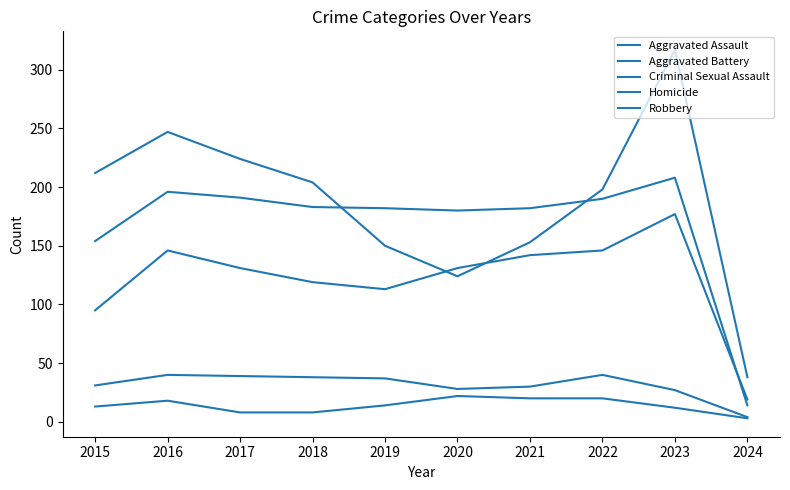

Which category has the lowest value in the Criminal Sexual Assault series?

2024